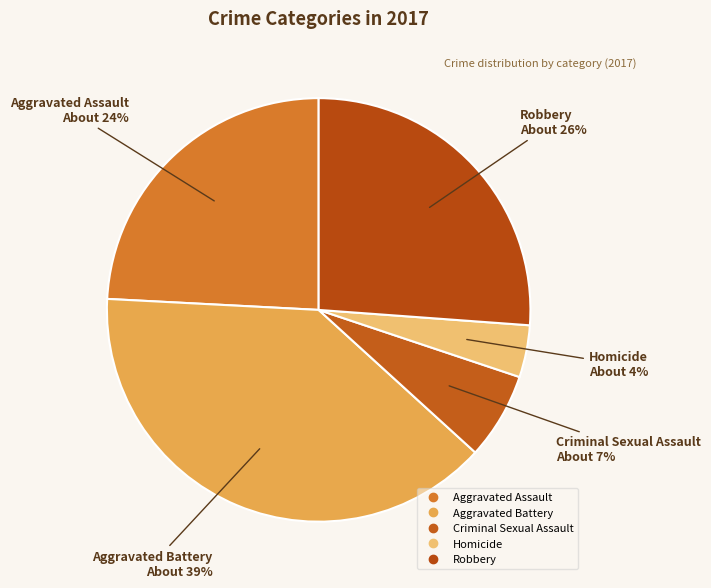

Is there a majority slice in this chart?

No